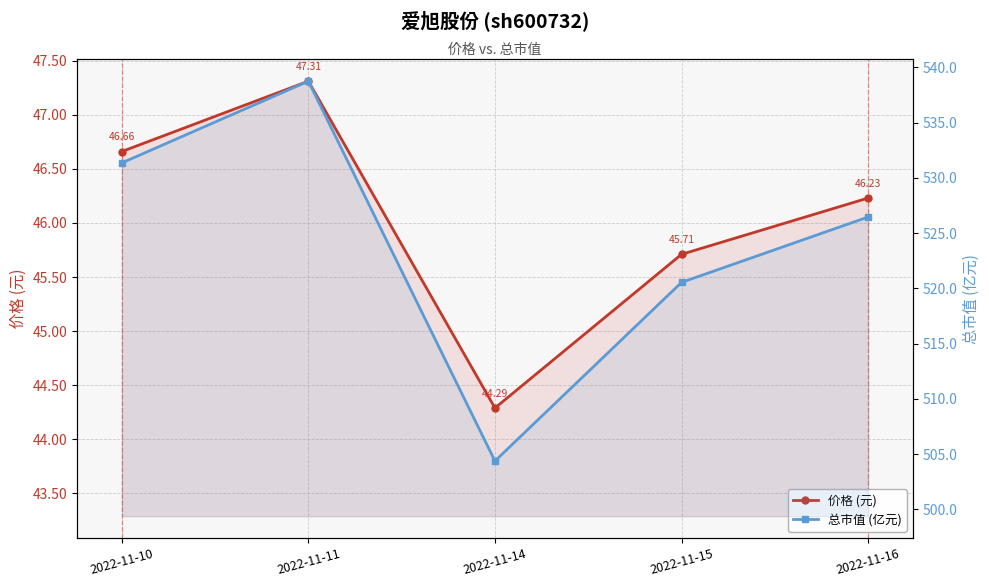

True or false: 总市值 (亿元) and 价格 (元) cross at least once.

False